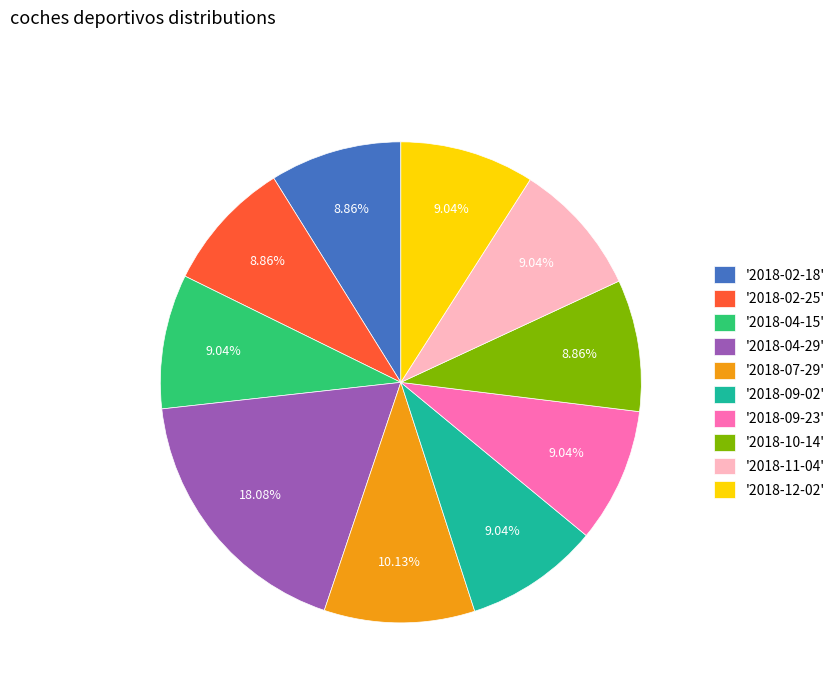

To the nearest percent, what is the difference between the largest and smallest slice percentages?

9%